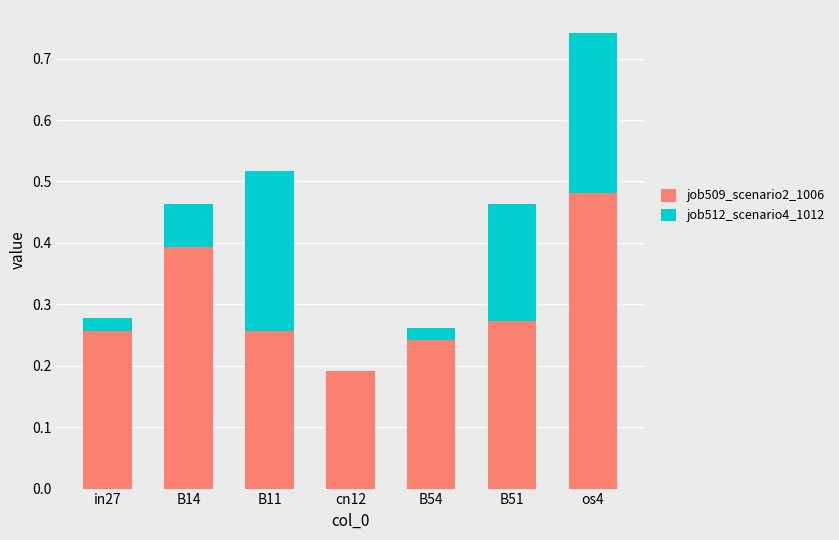

At which category is the sum across all series the highest?

os4